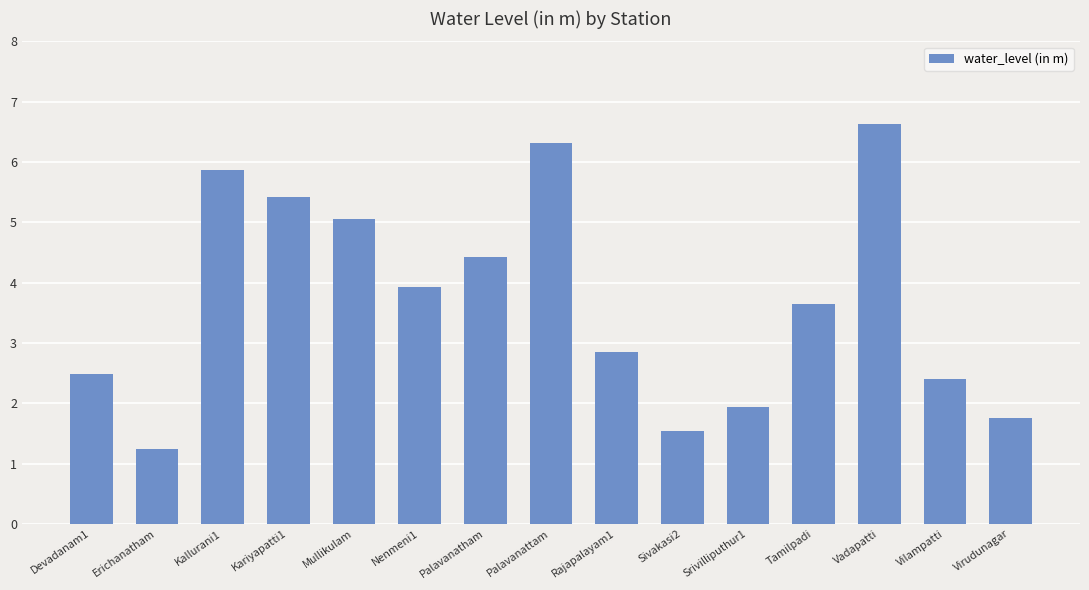

What position from the left is Devadanam1?

1